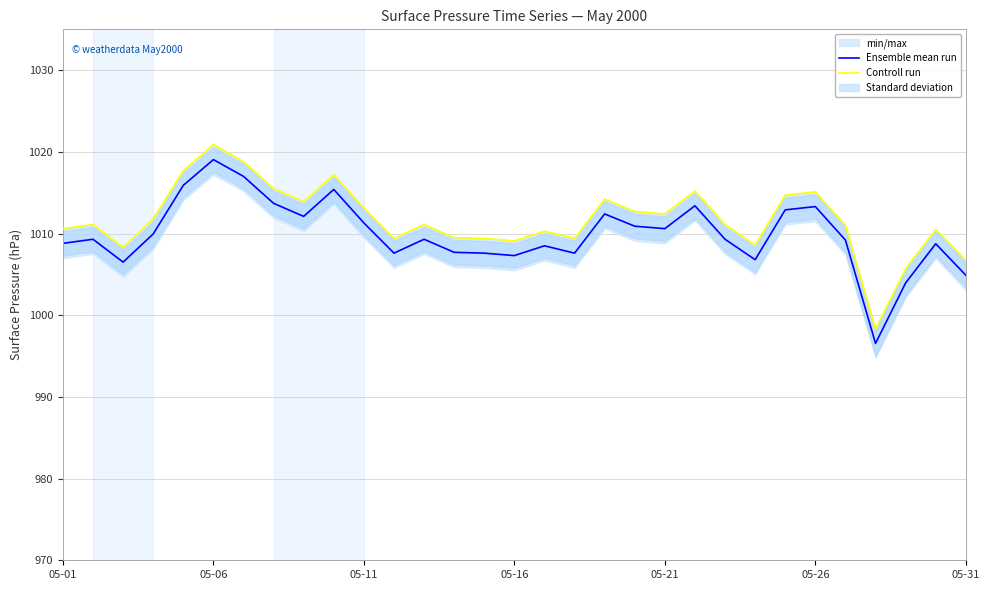

What is the difference between the maximum and minimum values in the Controll run series?

22.6